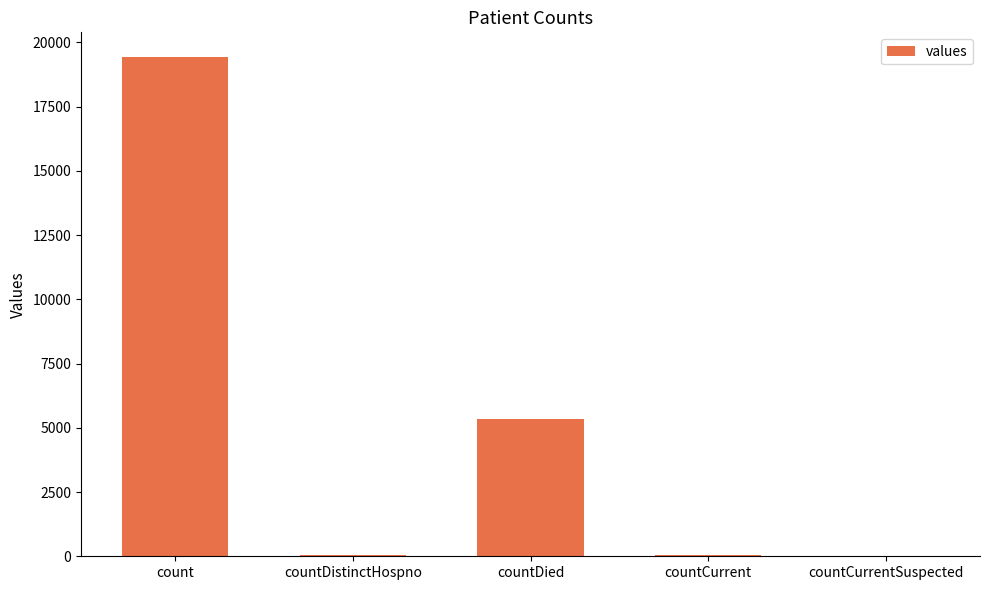

What is the change in value from countCurrent to countCurrentSuspected?

-60